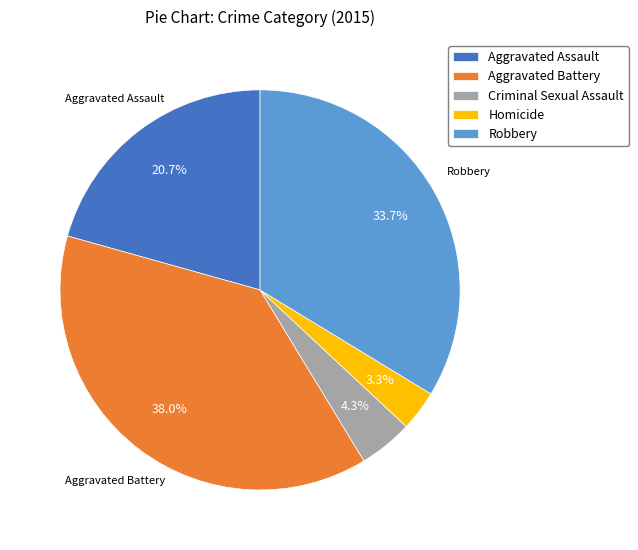

Between Aggravated Assault and Criminal Sexual Assault, which is larger?

Aggravated Assault